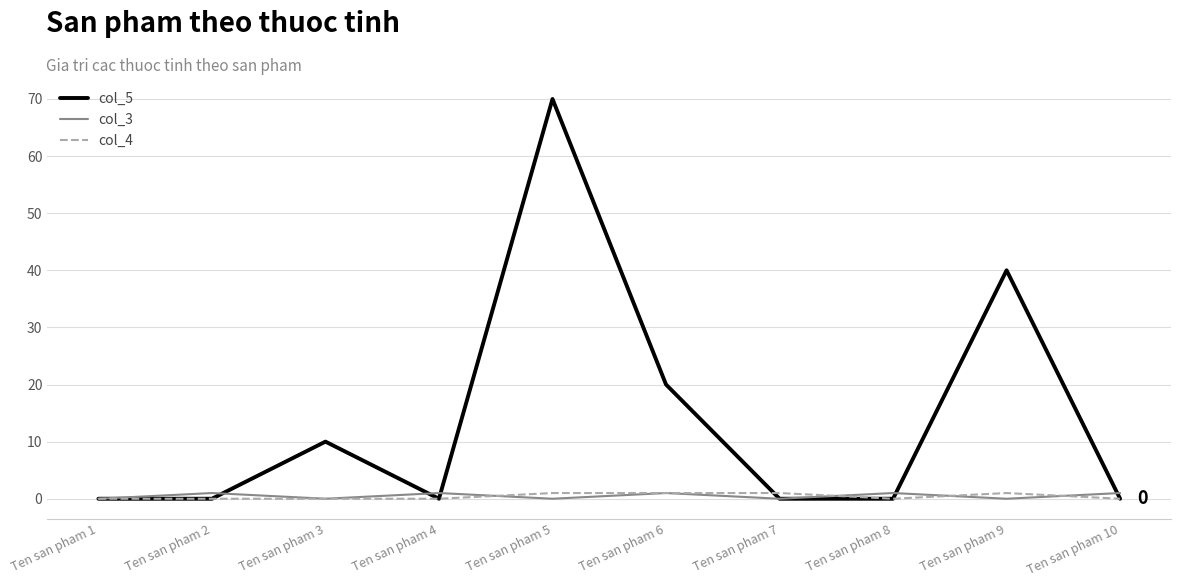

Is this an area chart (filled region under the line)?

No